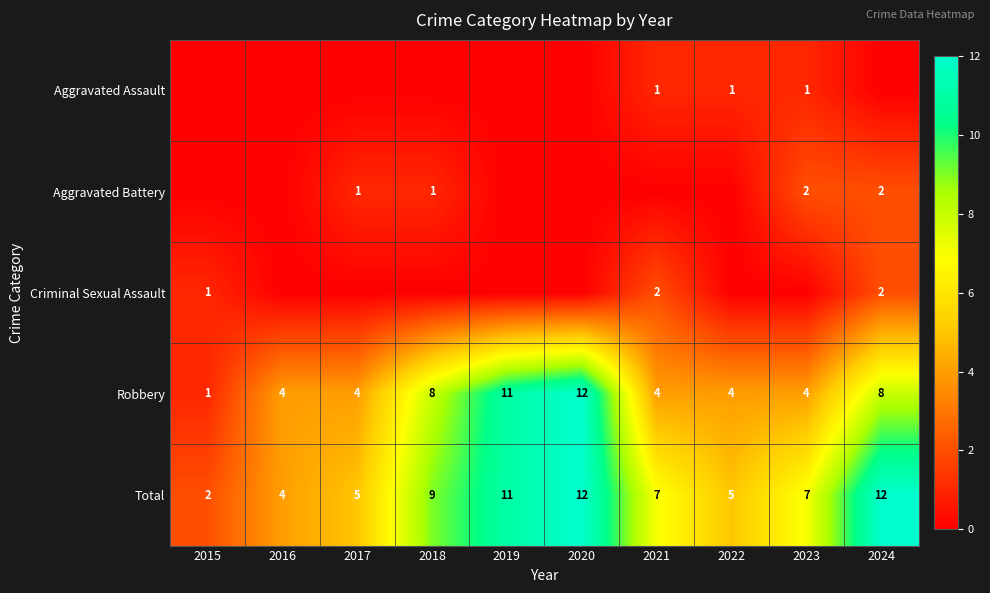

The Robbery series shows 2 at 2018. True or false?

False